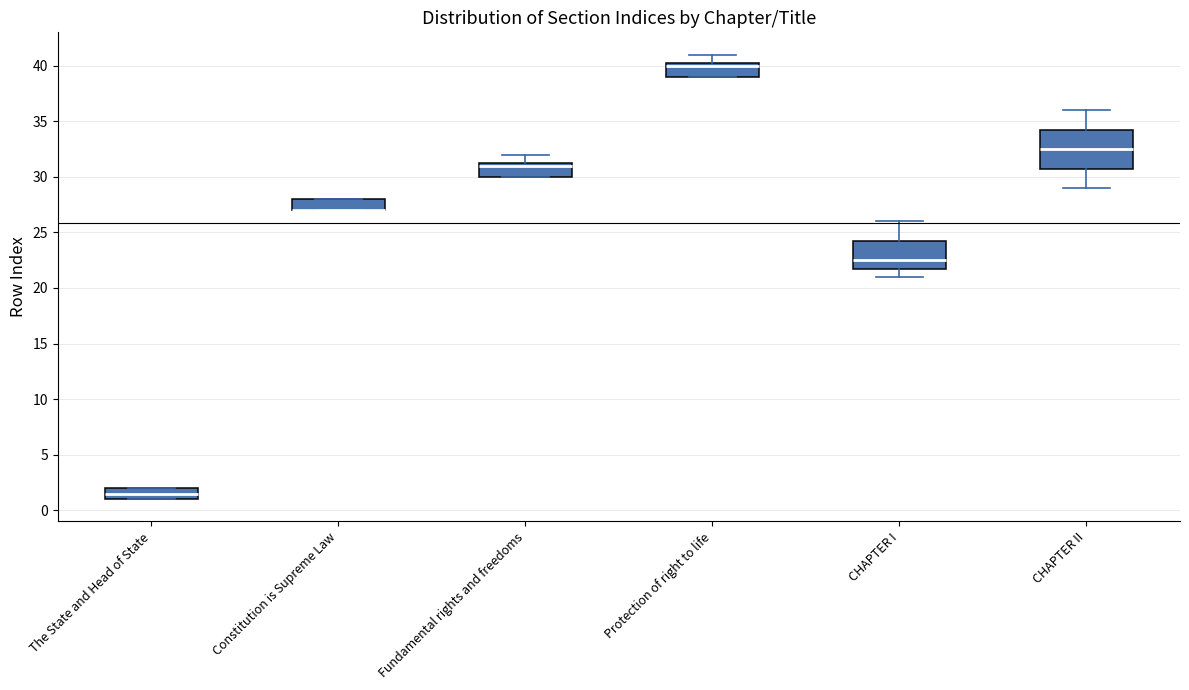

Reading left to right, read every box against the y-axis: the position of its median line, the range the box covers, and the ends of its whiskers. The values are not printed on the chart, so give them approximately, as read against the axis.

The State and Head of State: median 1.5, box 1.0 to 2.0, whiskers 1.0 to 2.0
Constitution is Supreme Law: median 27.0 (drawn on the box's lower edge), box 27.0 to 28.0, whiskers 27.0 to 28.0
Fundamental rights and freedoms: median 31.0, box 30.0 to 31.5, whiskers 30.0 to 32.0
Protection of right to life: median 40.0, box 39.0 to 40.5, whiskers 39.0 to 41.0
CHAPTER I: median 22.5, box 22.0 to 24.5, whiskers 21.0 to 26.0
CHAPTER II: median 32.5, box 31.0 to 34.5, whiskers 29.0 to 36.0